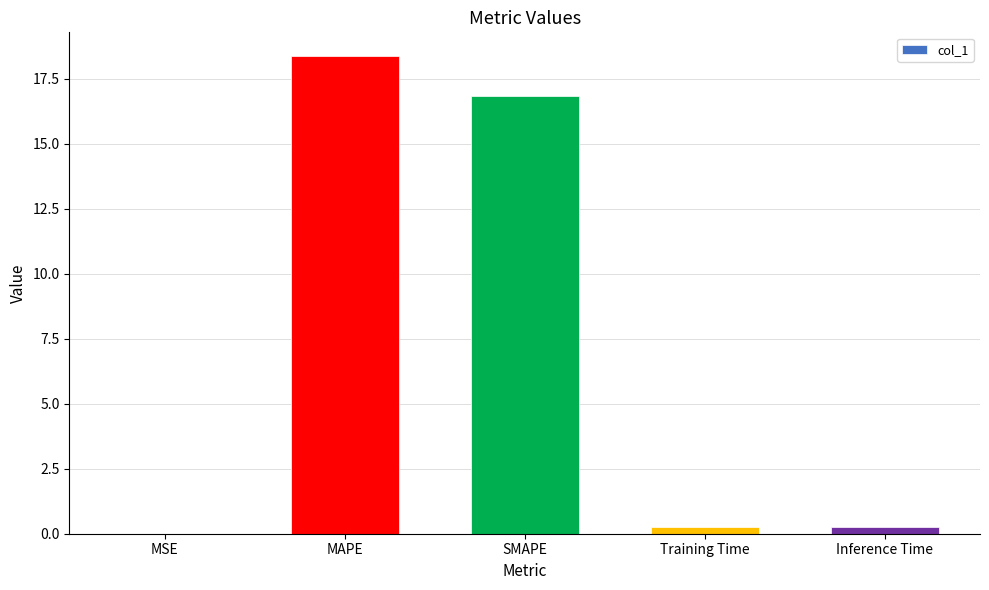

What is the sum of all values?

35.7